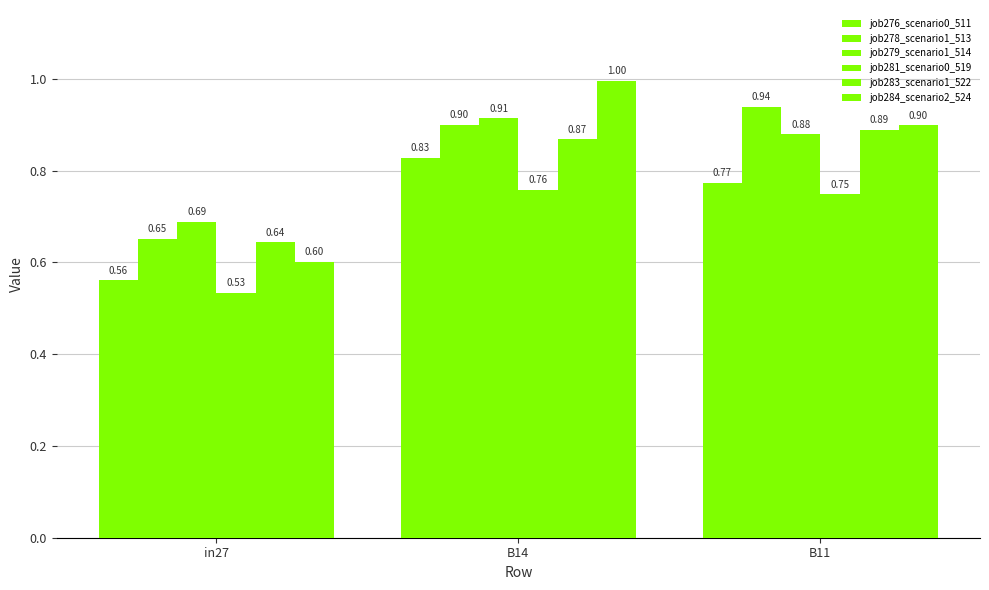

How many job278_scenario1_513 values are between 0 and 1?

3